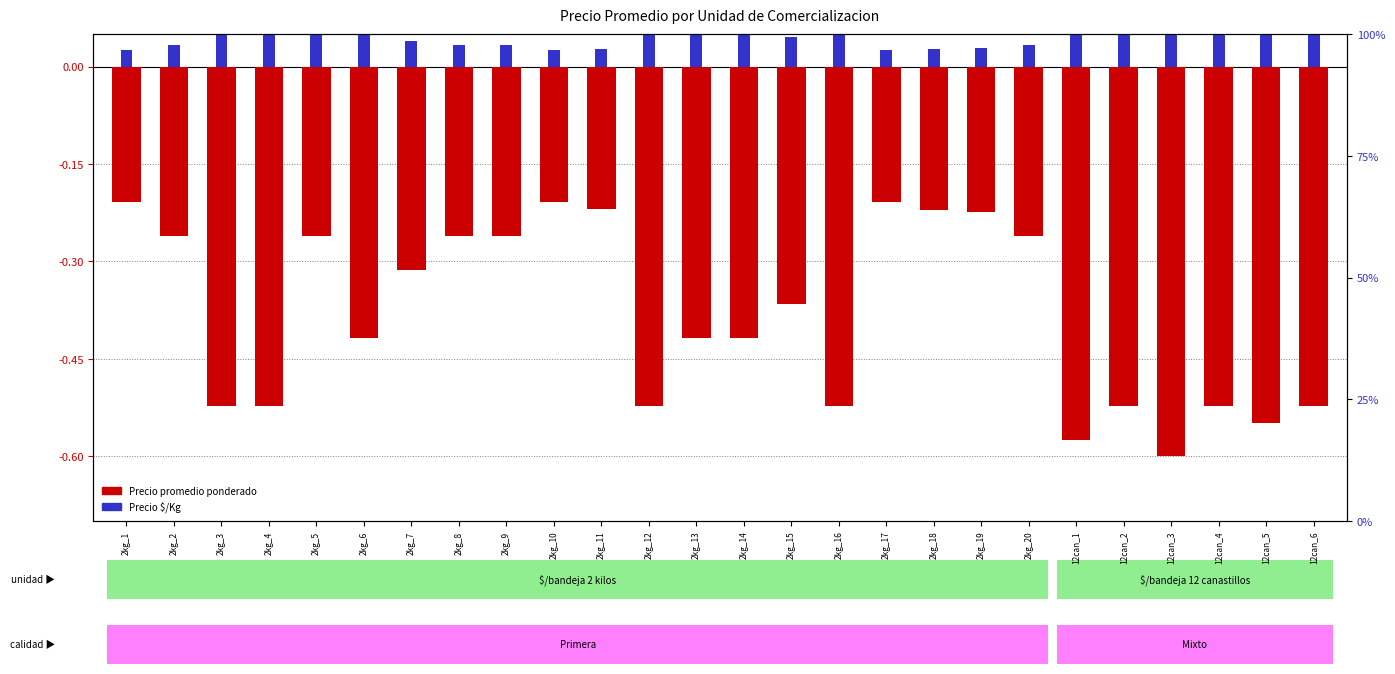

Which series has the largest range (max minus min)?

Precio promedio ponderado